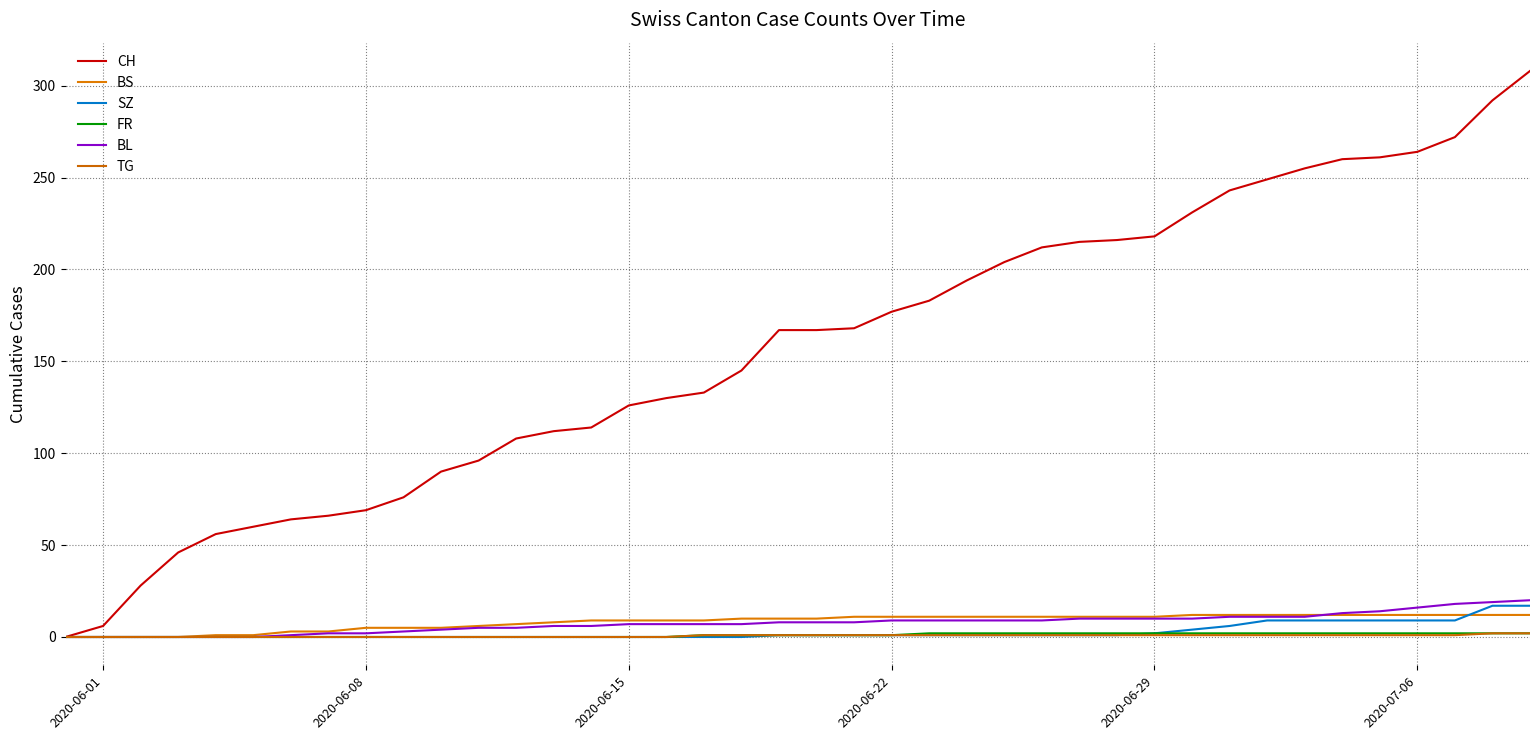

What is the average value of the CH series?

157